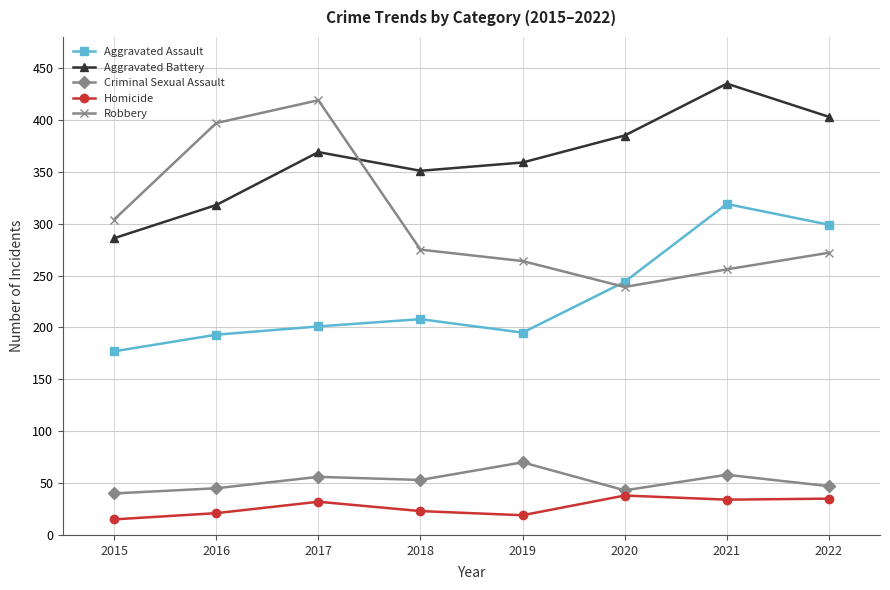

What is the difference between the highest and lowest values at 2015?

289